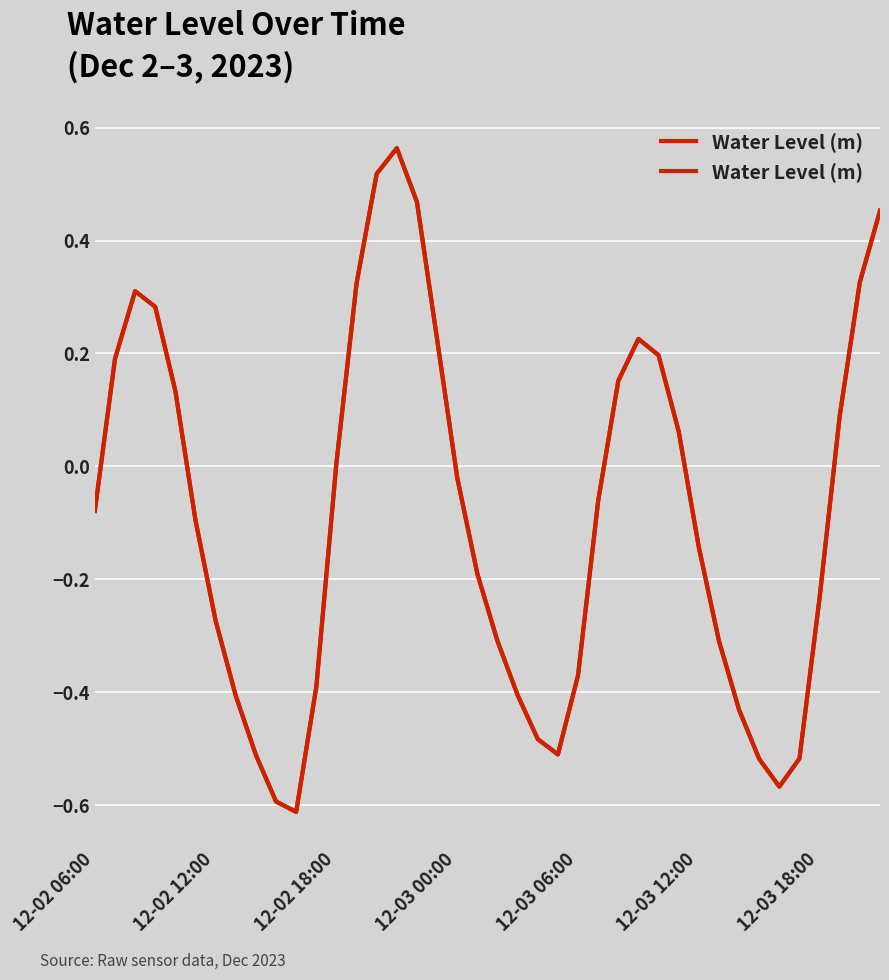

What is the value of the 9th point from the left?

-0.5